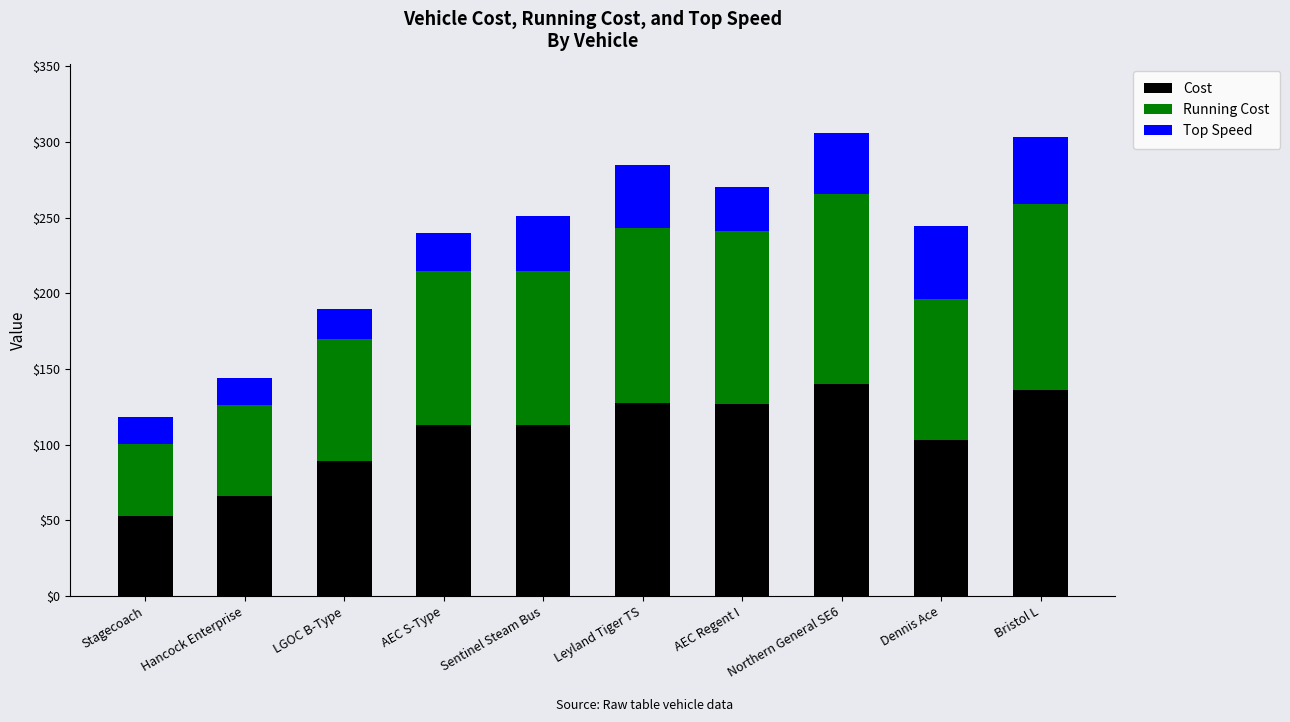

What is the lowest value of the Cost series?

52.9